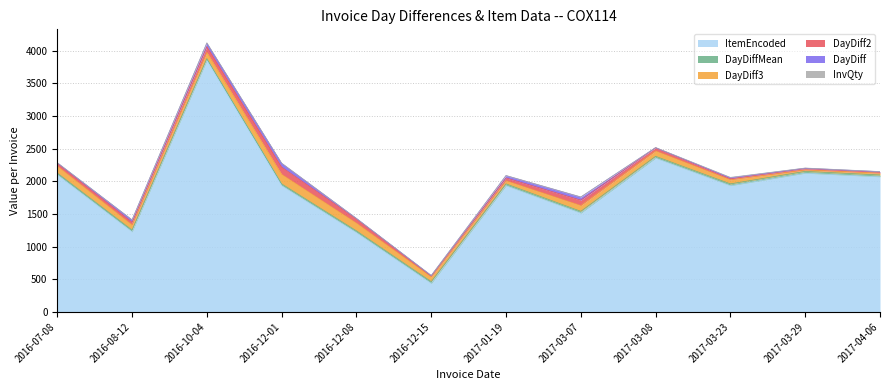

Between 2016-10-04 and 2017-03-08, which series saw the biggest shift?

ItemEncoded